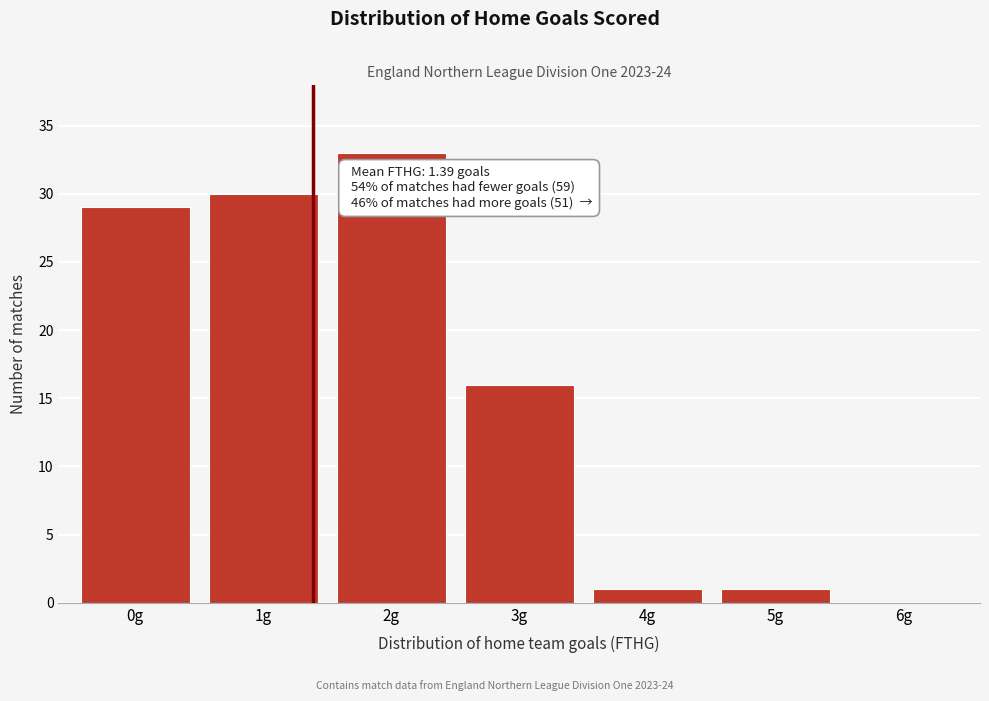

Which range on the x-axis has the tallest bar?

1.5 to 2.5